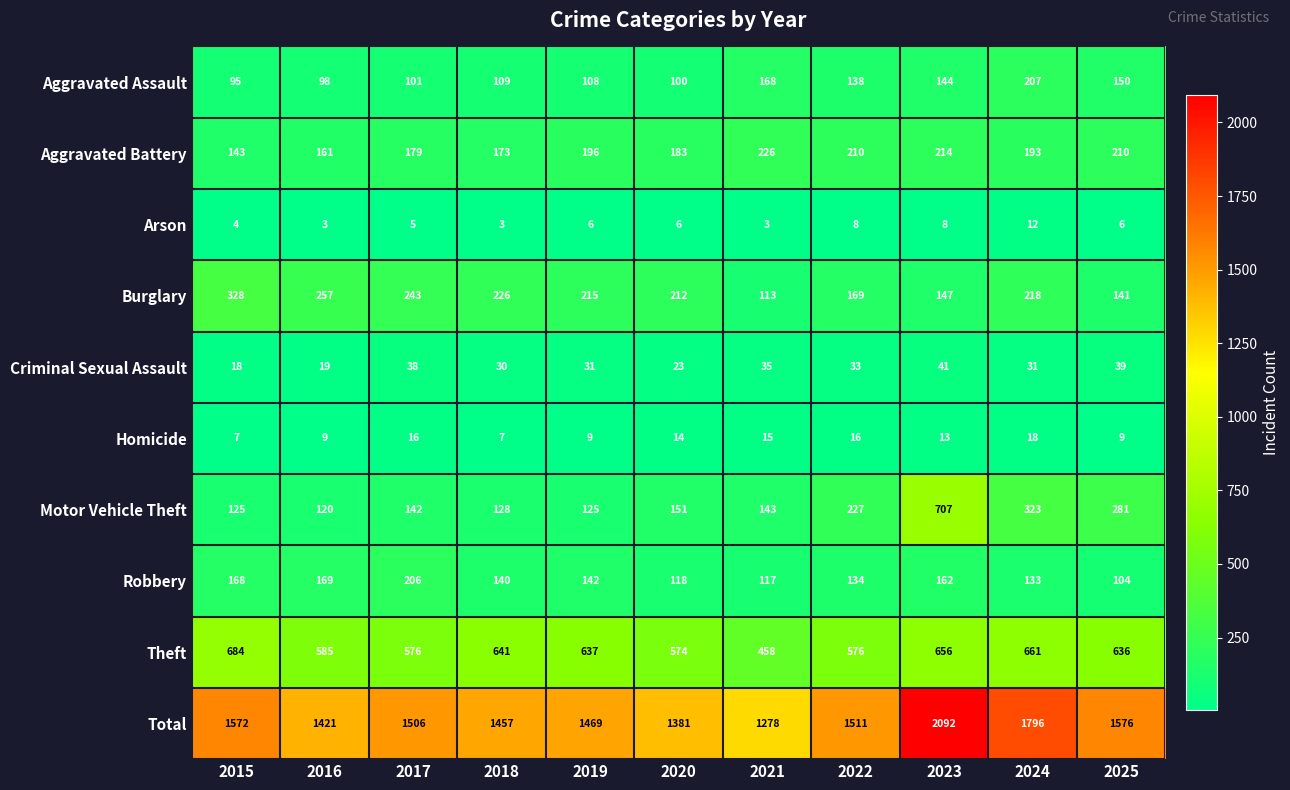

At which label is Robbery closest to 155?

2023